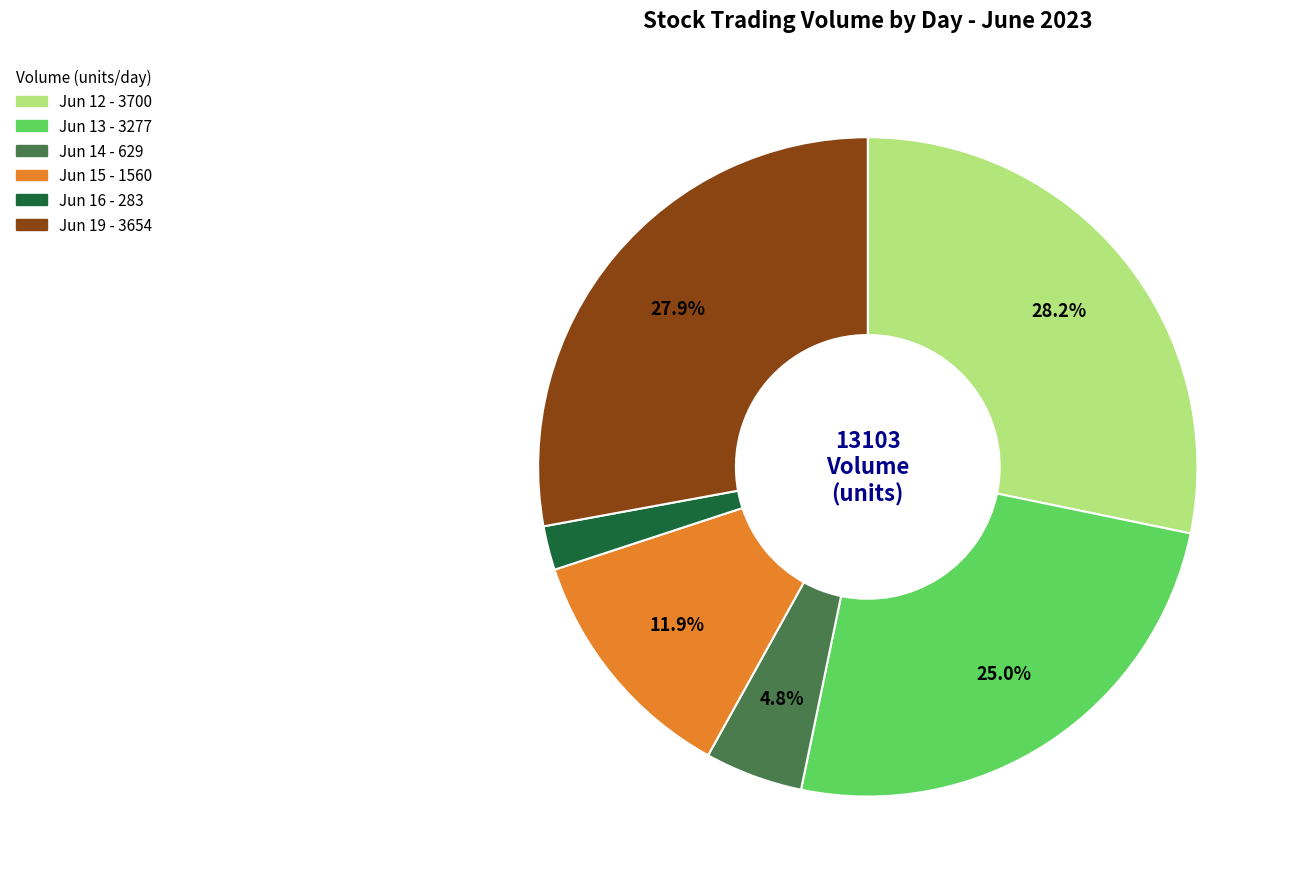

Is there any slice that represents more than half of the pie?

No